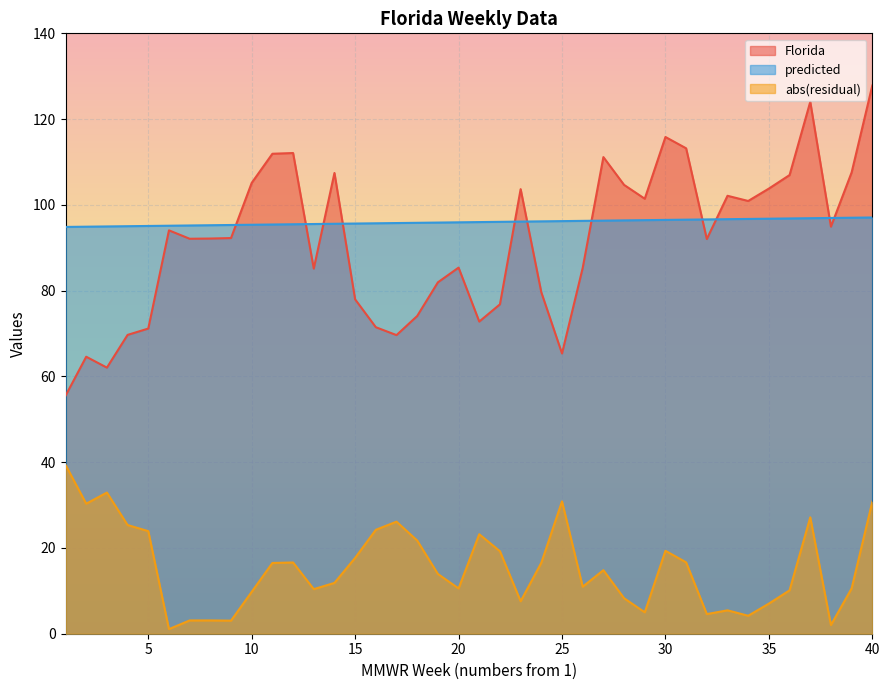

Between 8 and 36, which series saw the biggest shift?

Florida